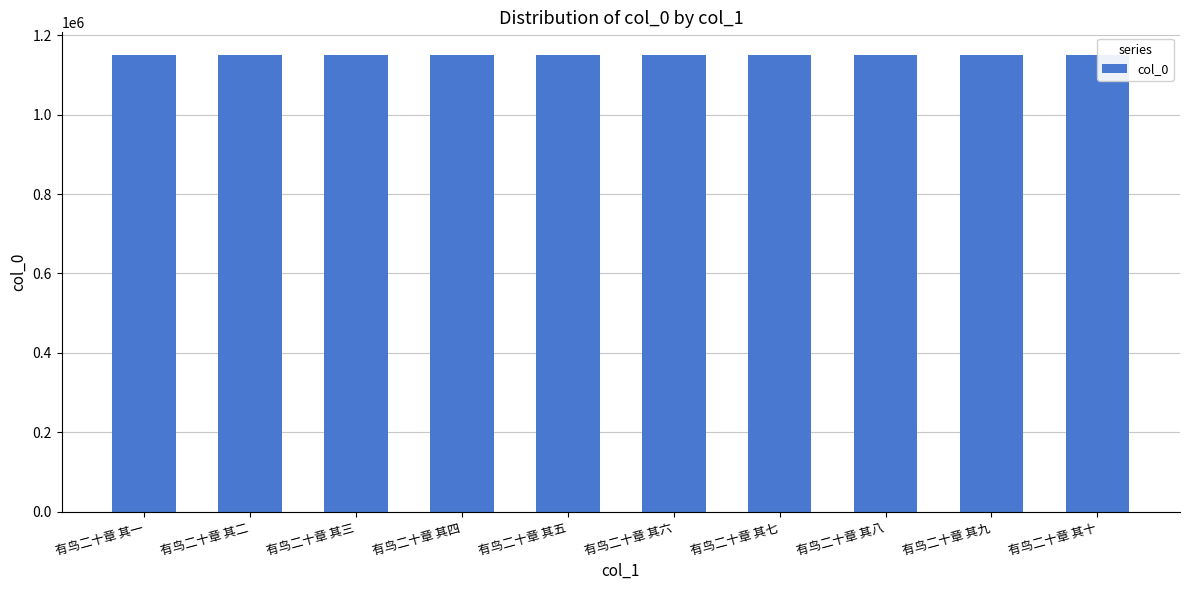

The chart shows a value of 1149614 at 有鸟二十章 其二. True or false?

True